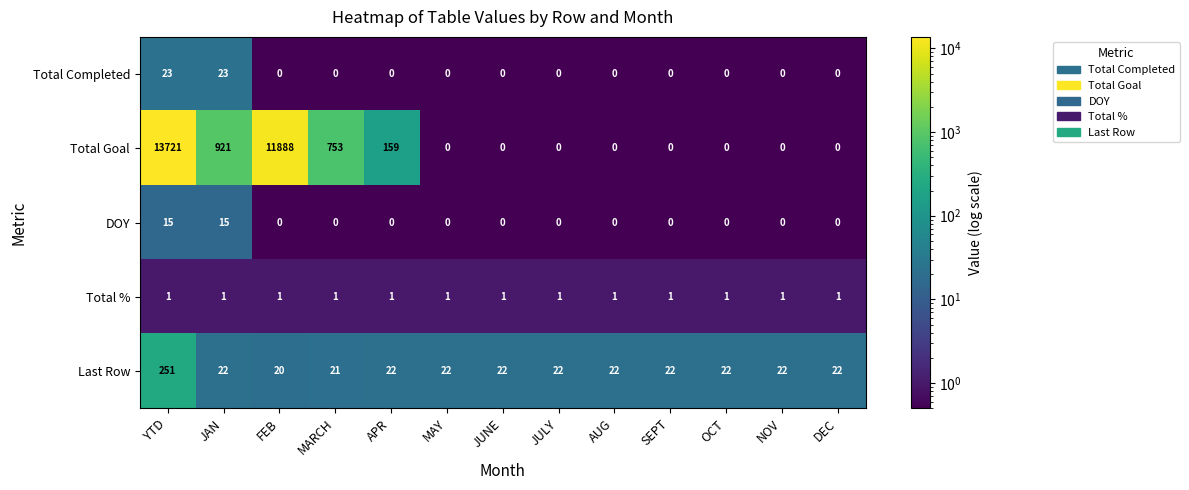

How many data points does each series have?

13